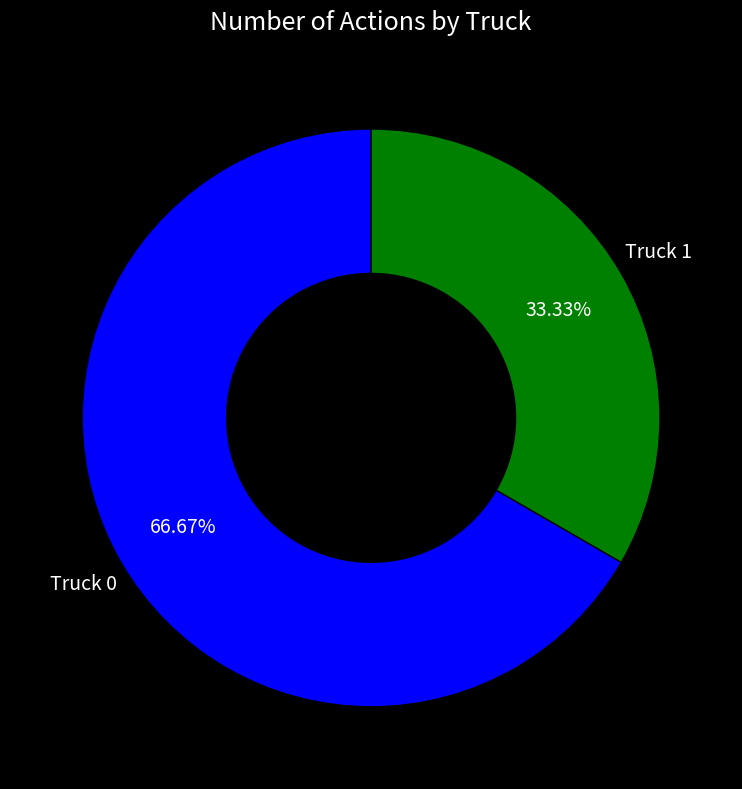

What portion of the pie excludes Truck 0?

33.3%